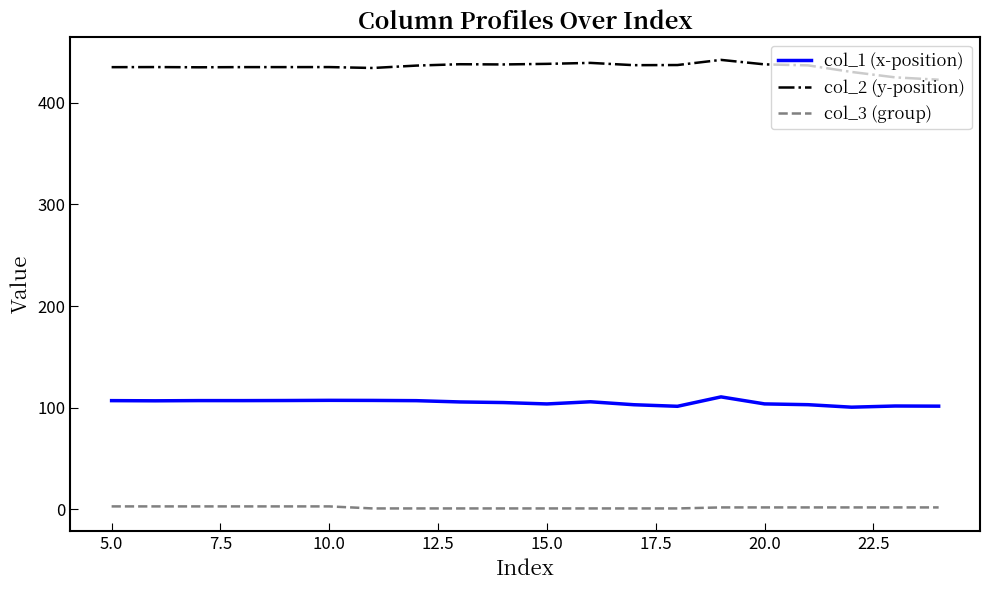

Which series has the largest total across all categories?

col_2 (y-position)